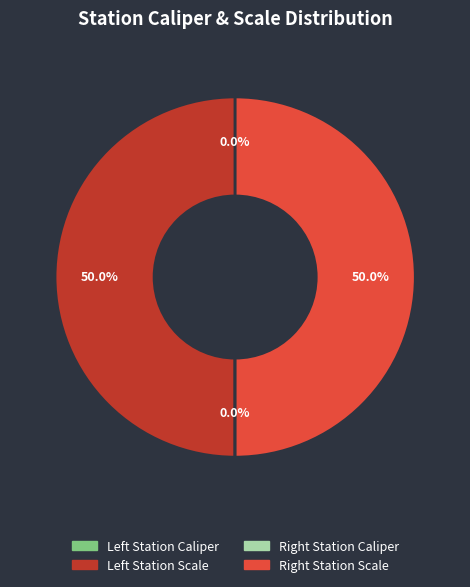

Rank the categories by value from lowest to highest.

Left Station Caliper, Right Station Caliper, Right Station Scale, Left Station Scale